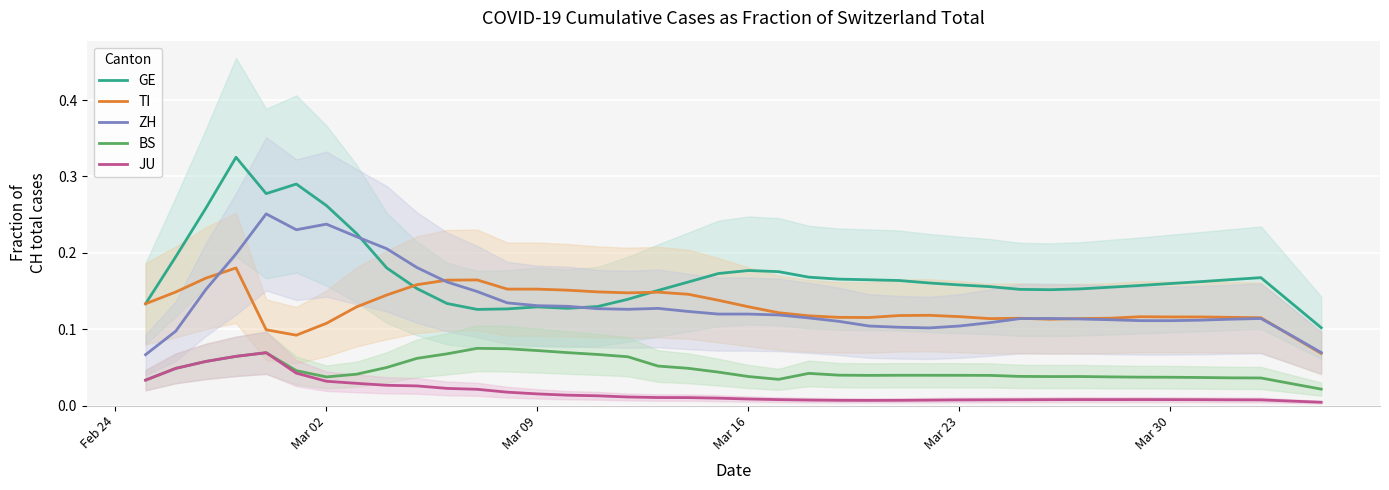

True or false: GE and BS cross at least once.

False